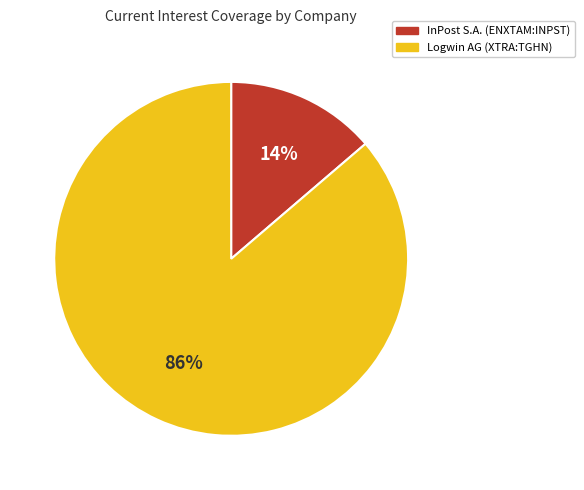

Between InPost S.A. (ENXTAM:INPST) and Logwin AG (XTRA:TGHN), which is larger?

Logwin AG (XTRA:TGHN)